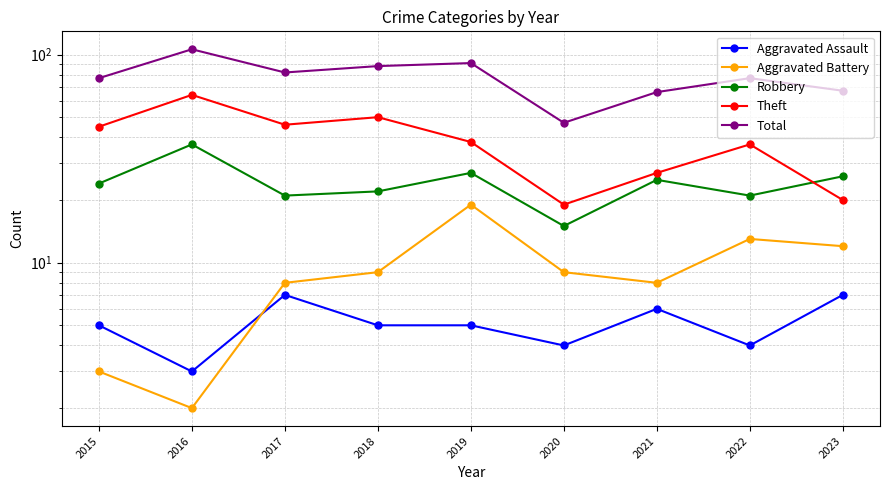

Reading left to right, extract all data points from this chart.

Aggravated Assault: 5	3	7	5	5	4	6	4	7
Aggravated Battery: 3	2	8	9	19	9	8	13	12
Robbery: 24	37	21	22	27	15	25	21	26
Theft: 45	64	46	50	38	19	27	37	20
Total: 77	106	82	88	91	47	66	77	67